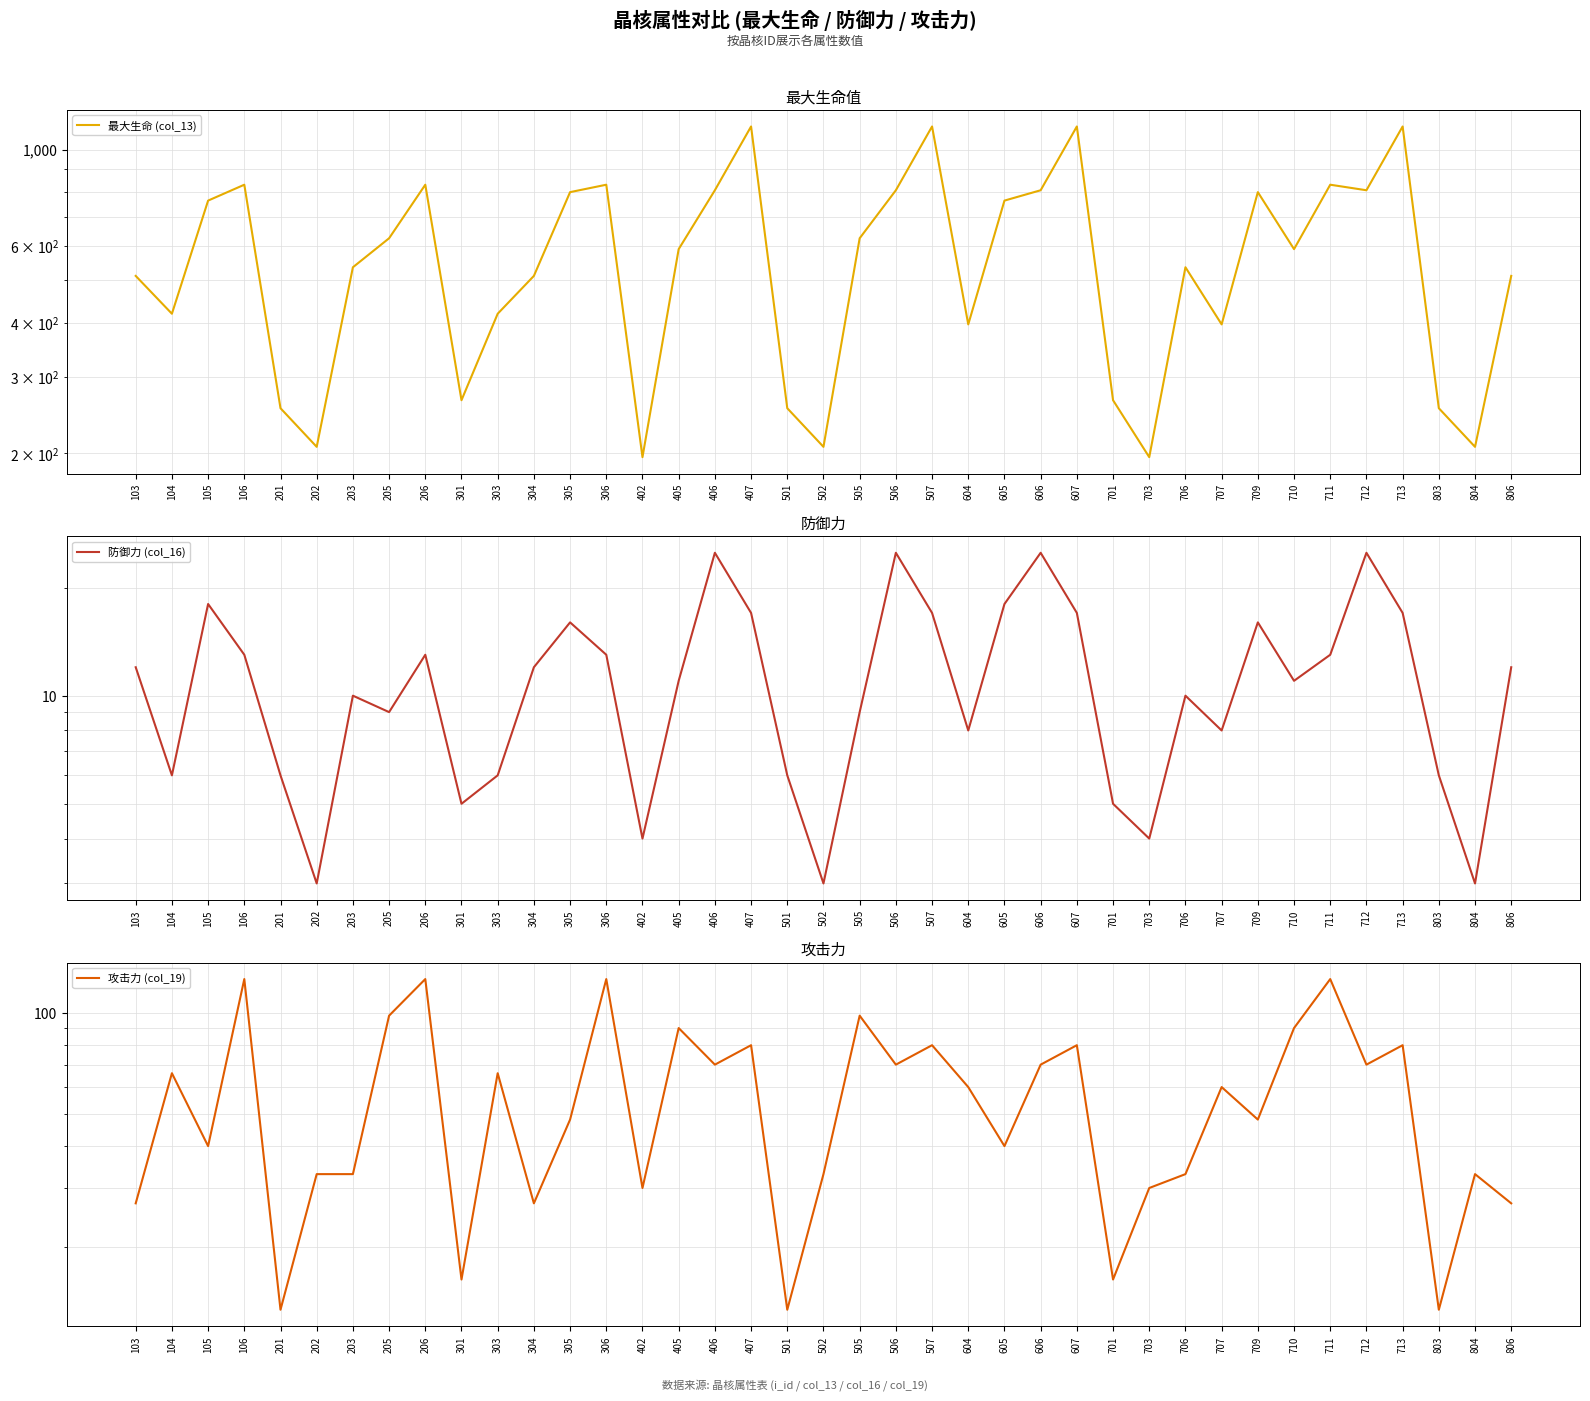

At which category does 攻击力 (col_19) reach its first local valley?

105